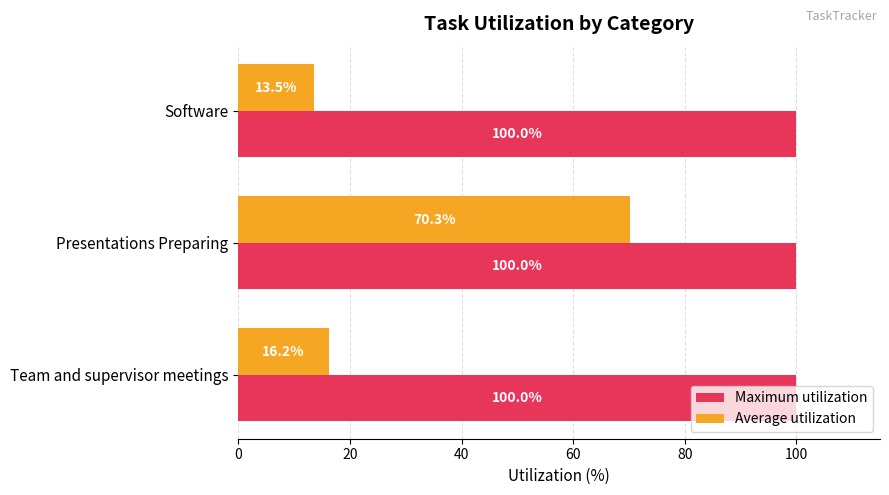

What is the smallest value displayed?

13.5